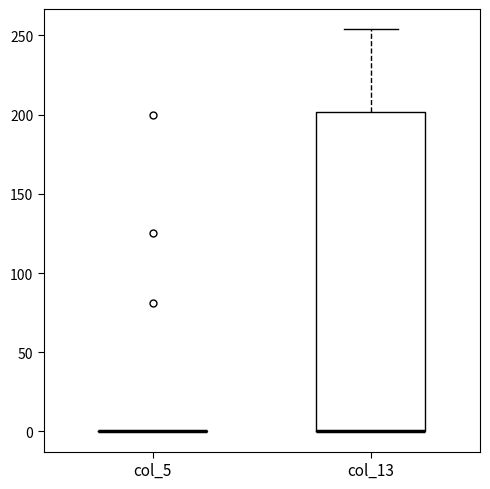

Reading left to right, read every box against the y-axis: the position of its median line, the range the box covers, and the ends of its whiskers. The values are not printed on the chart, so give them approximately, as read against the axis.

col_5: box collapsed to a line at 0, whiskers 0 to 0
col_13: median 0 (drawn on the box's lower edge), box 0 to 200, whiskers 0 to 255